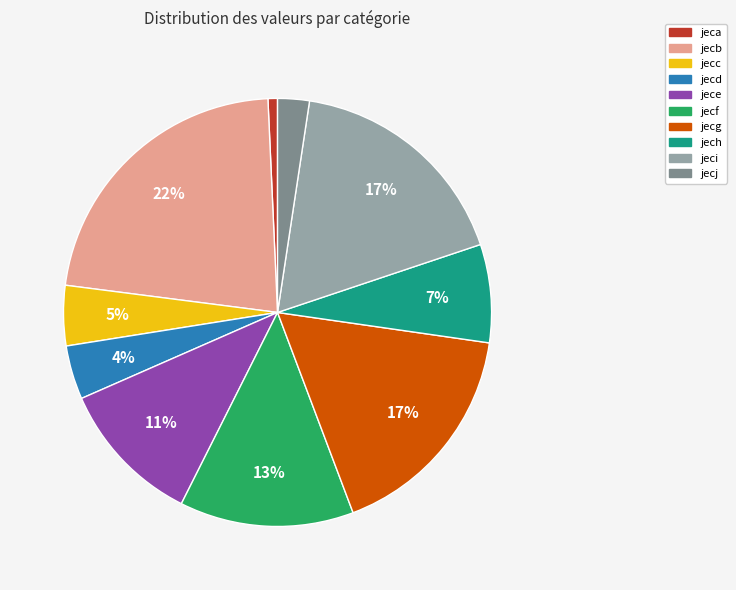

Is the sum of jecf and jecd greater than half?

No